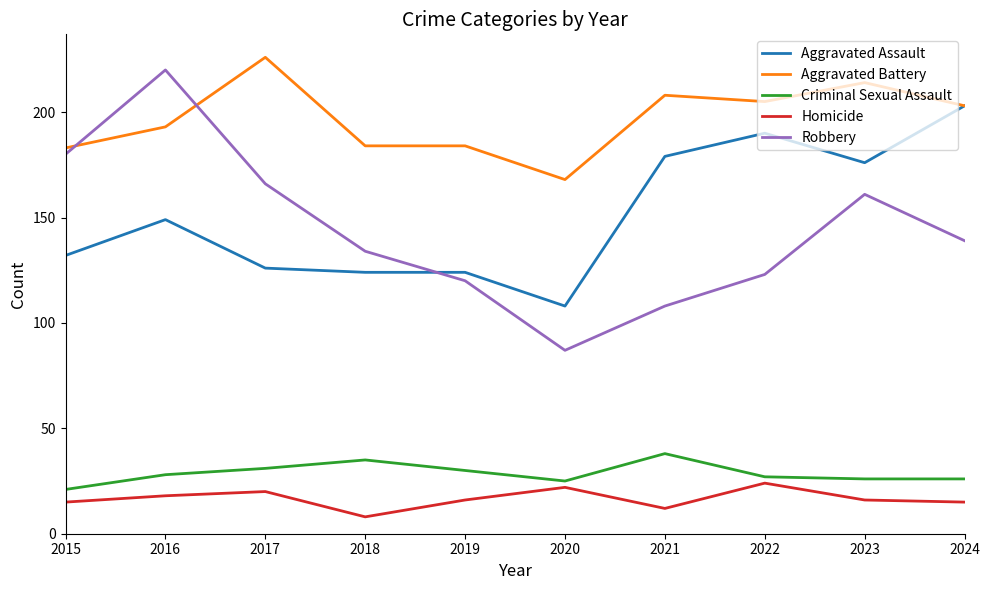

What is the spread (max minus min) of values at 2022?

181